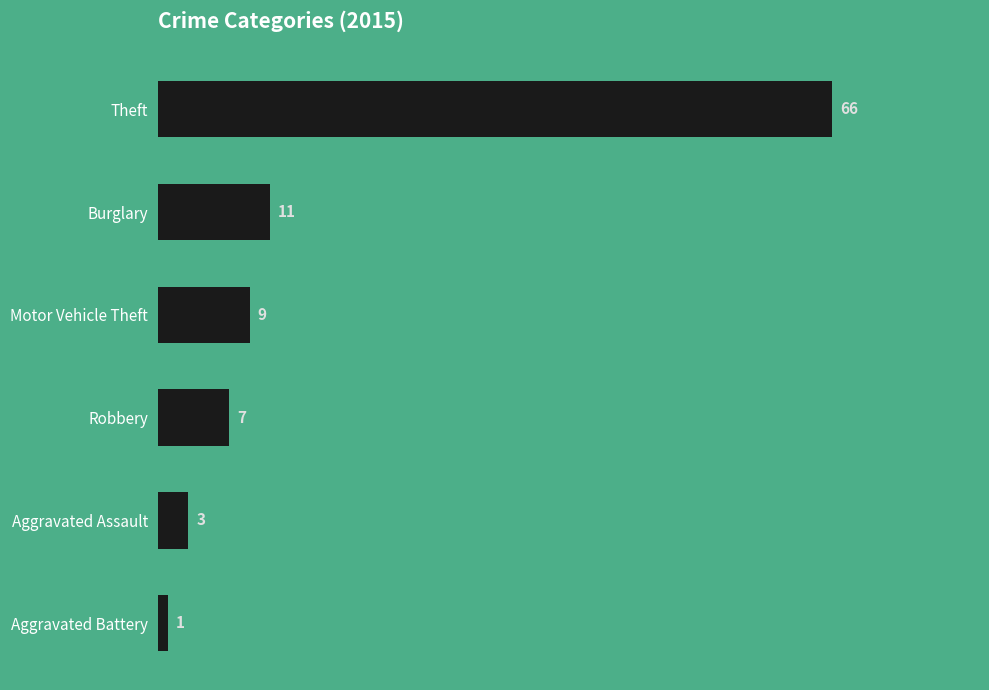

What is the sum of all values?

97